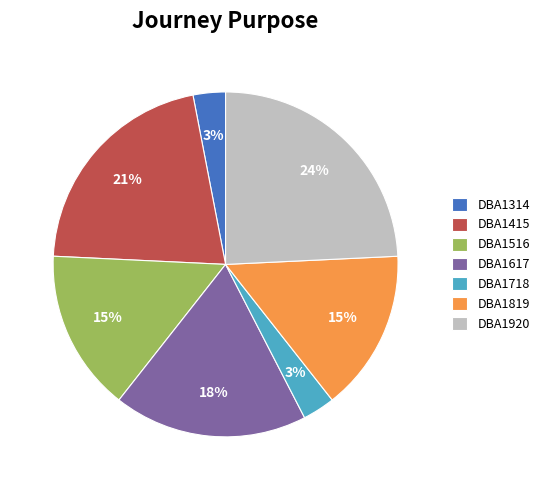

Combined, do DBA1516 and DBA1314 account for over 50%?

No